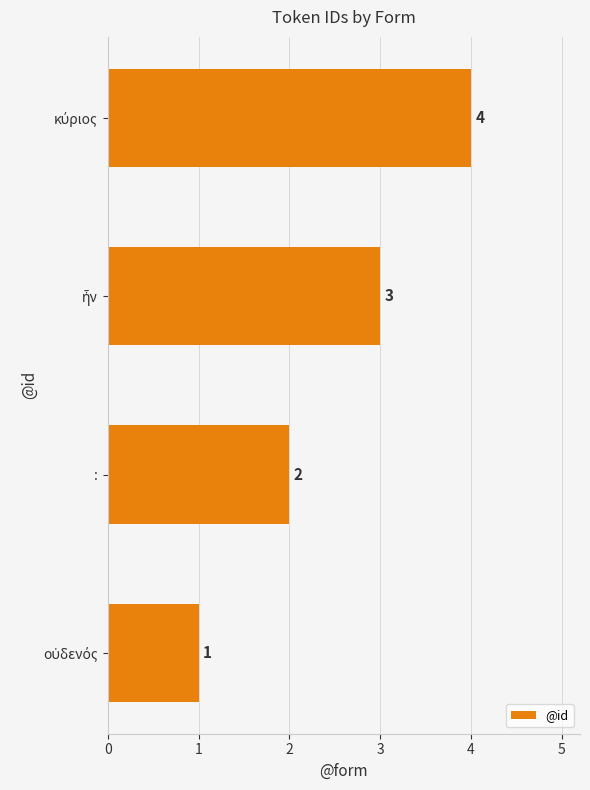

How many values are between 2 and 4?

3